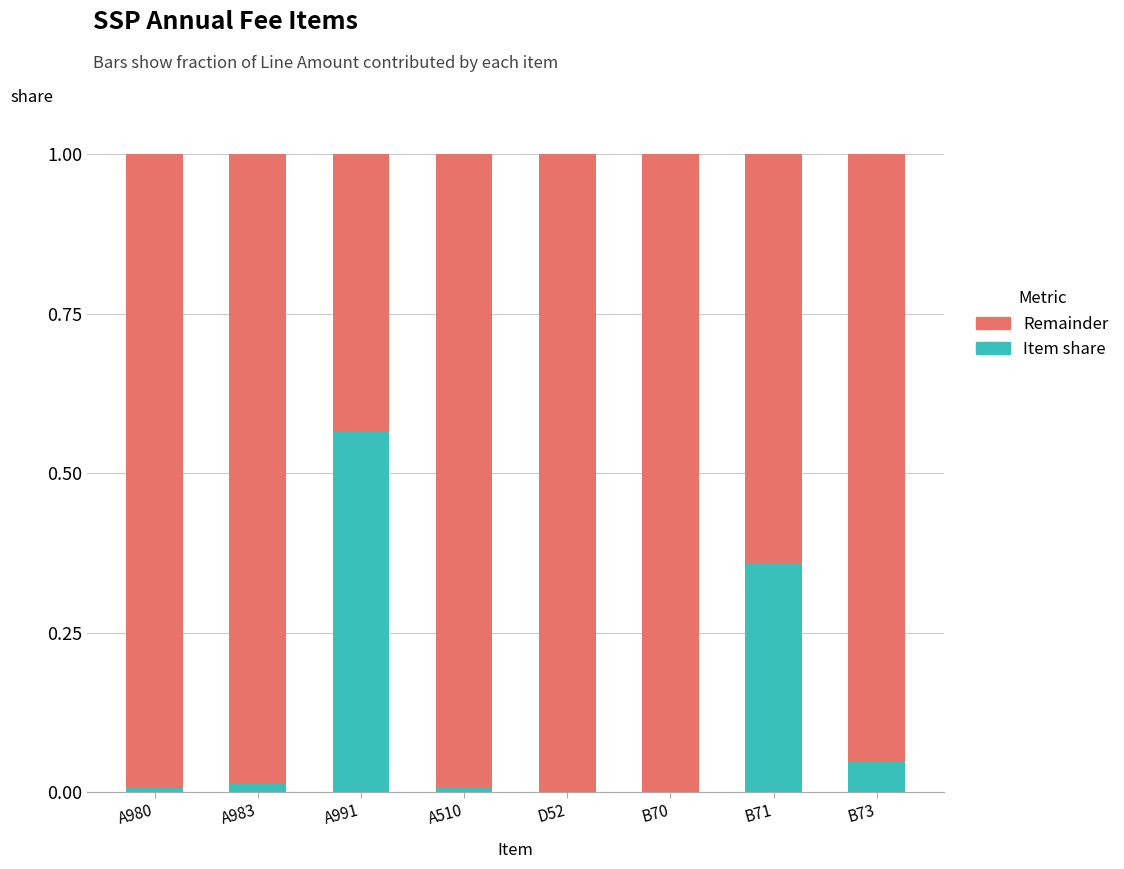

Are the bars grouped side by side (vs. stacked)?

No